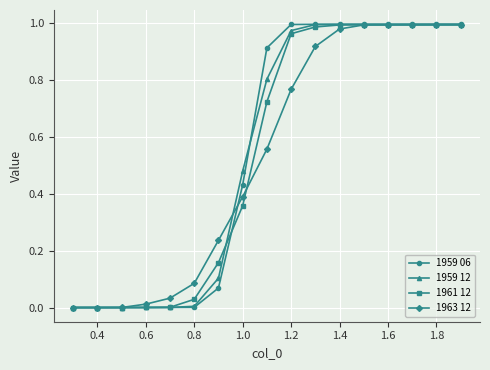

Which series has the widest spread of values?

1959 06